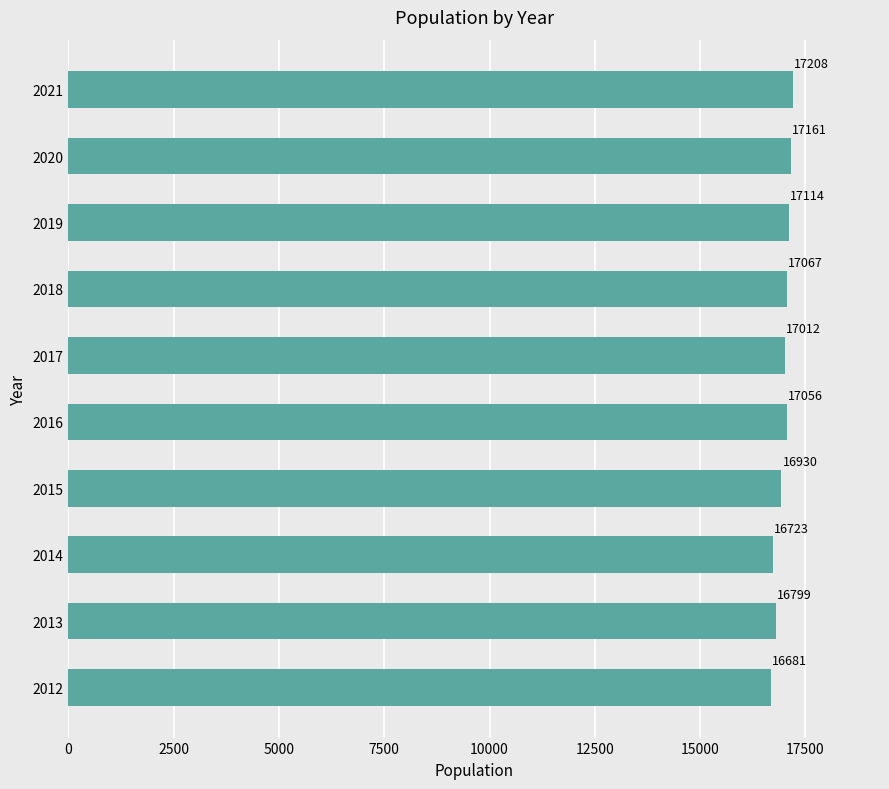

Reading bottom to top, transcribe all the data shown in this chart.

16681	16799	16723	16930	17056	17012	17067	17114	17161	17208